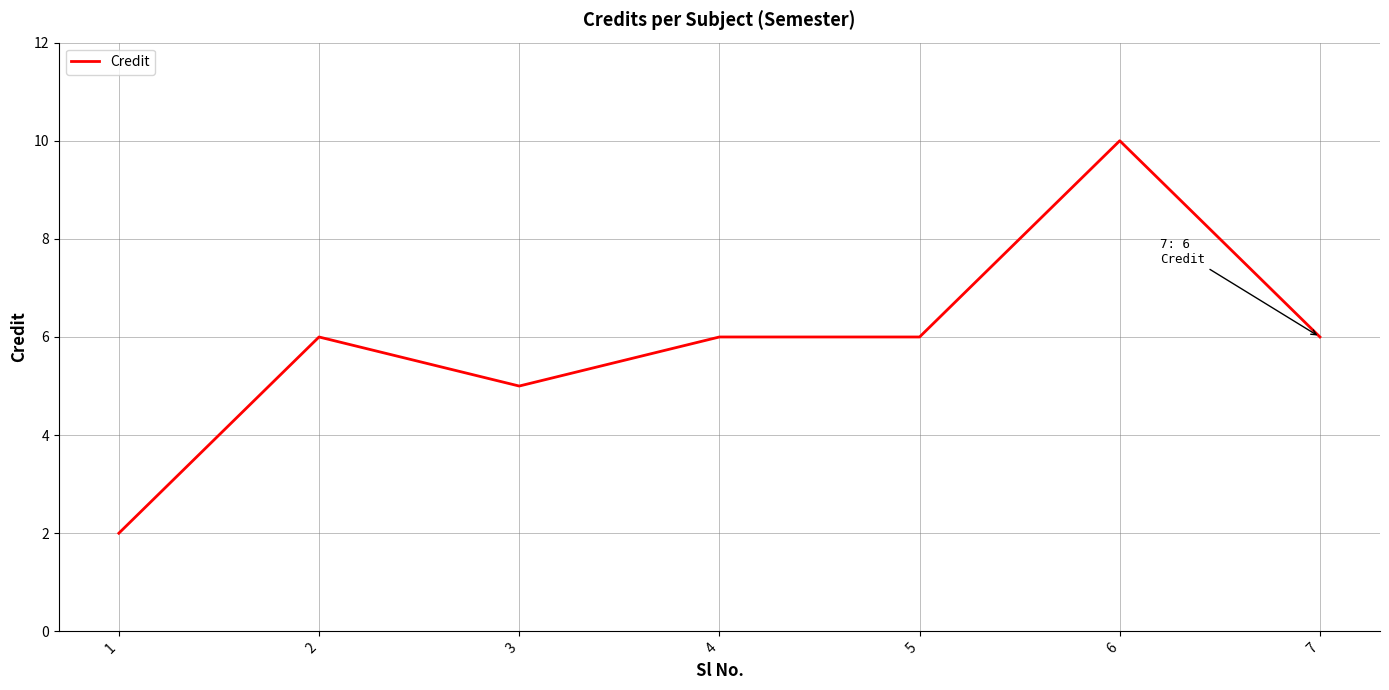

What is the difference between the maximum and second lowest values?

5